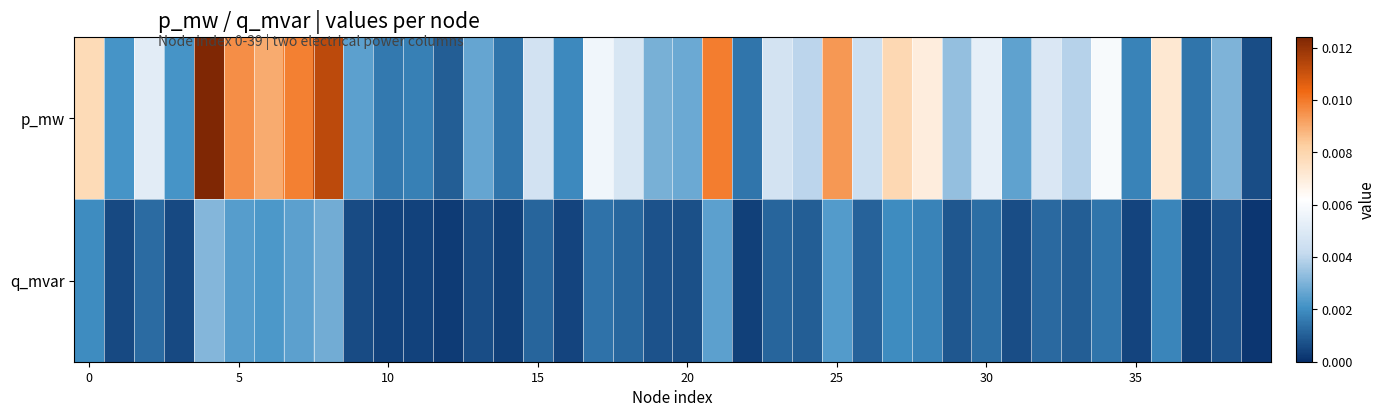

Rank the series by their maximum value, from lowest to highest.

q_mvar, p_mw